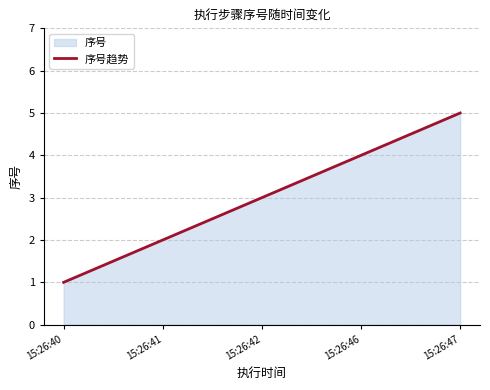

What is the sum of the values at 15:26:47 and 15:26:41?

7